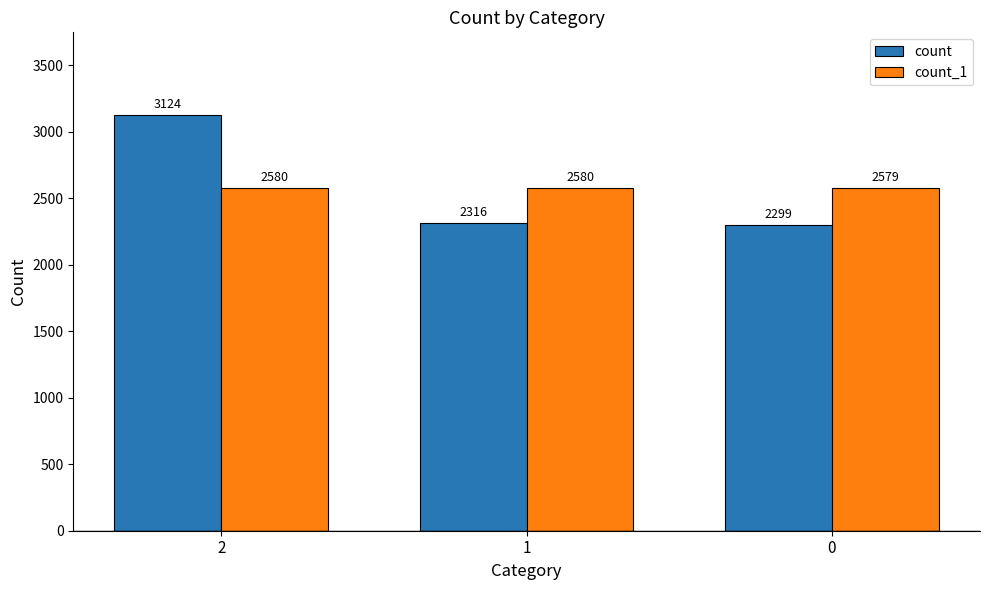

What is the difference between the highest and lowest values at 2?

544